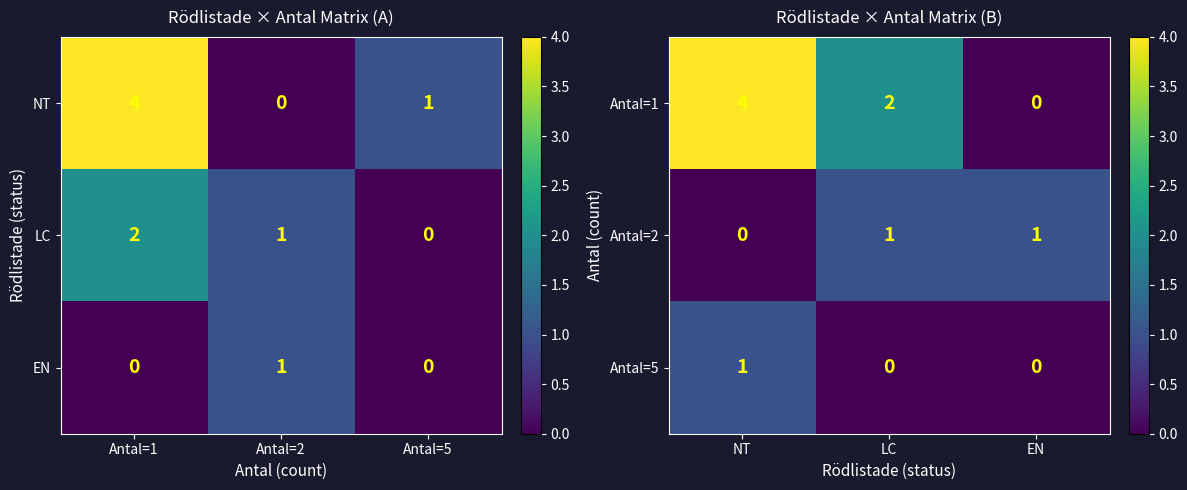

What is the average value of the Antal=1 series?

2